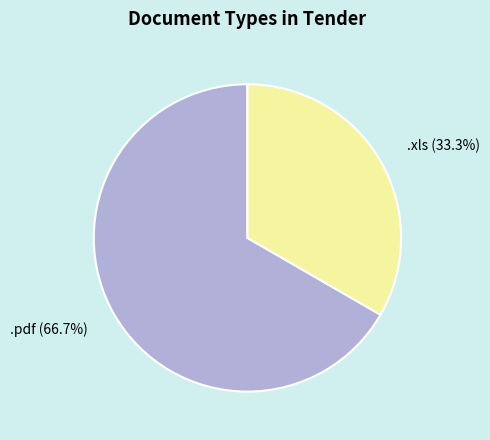

How many slices are in this pie chart?

2